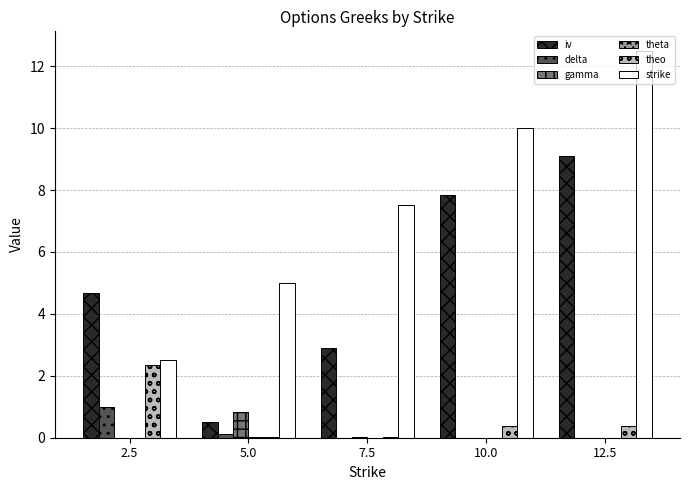

The value of gamma at 12.5 is 0.0. True or false?

True